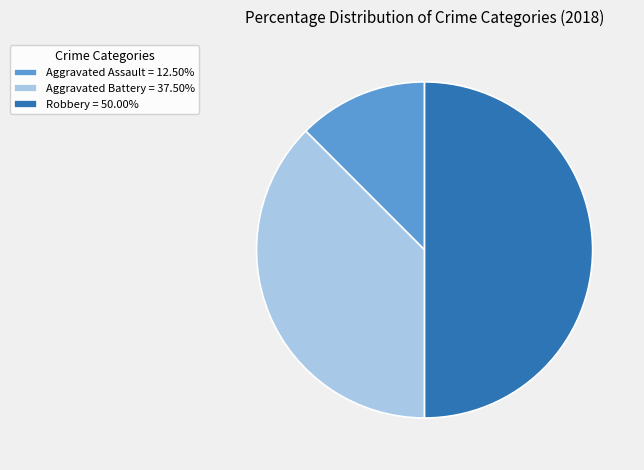

Approximately how many times larger is the value at Aggravated Assault = 12.50% compared to Aggravated Battery = 37.50%?

0.3